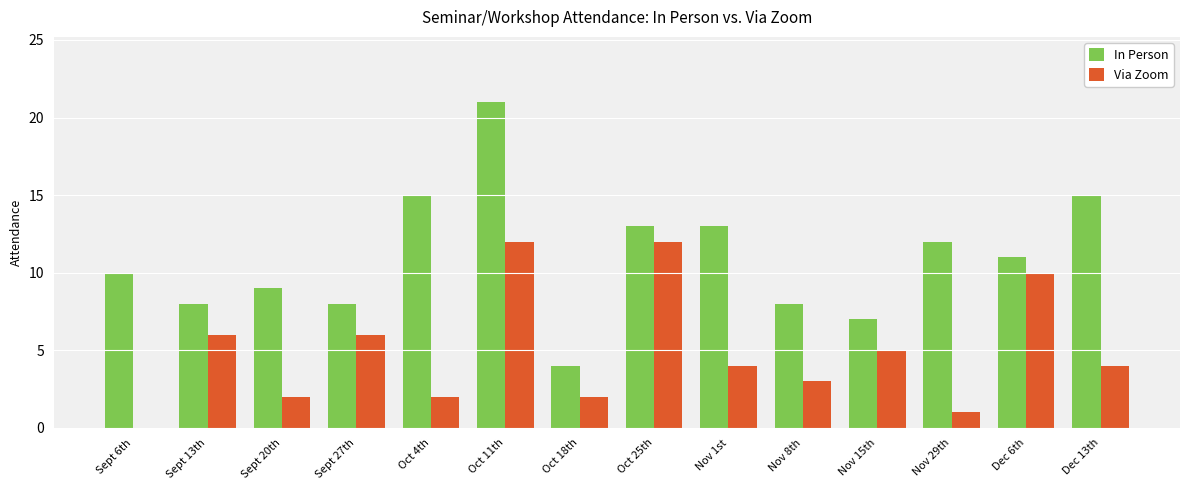

Reading left to right, transcribe all the data shown in this chart.

In Person: 10	8	9	8	15	21	4	13	13	8	7	12	11	15
Via Zoom: 0	6	2	6	2	12	2	12	4	3	5	1	10	4